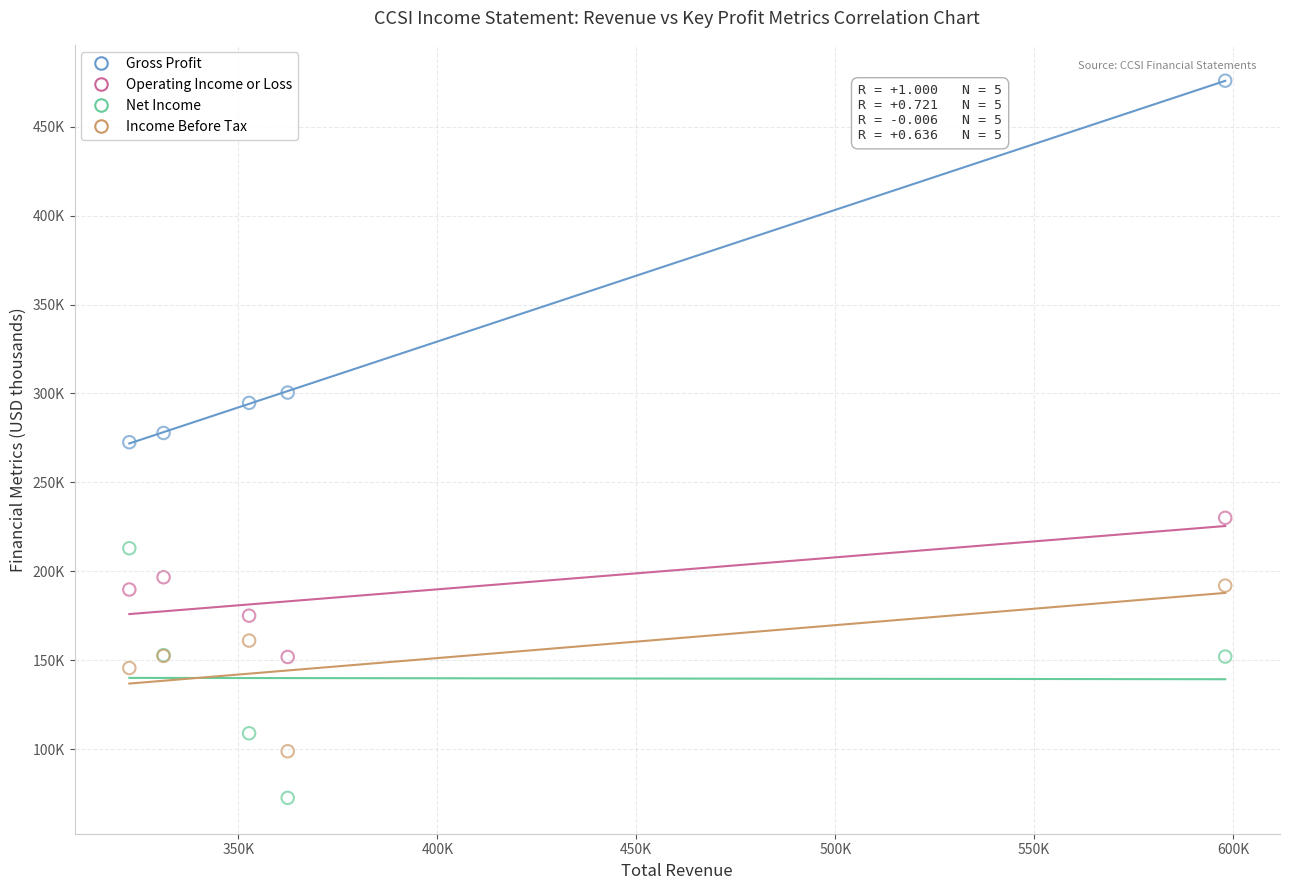

What are all the series names shown in the legend?

Gross Profit, Operating Income or Loss, Net Income, Income Before Tax